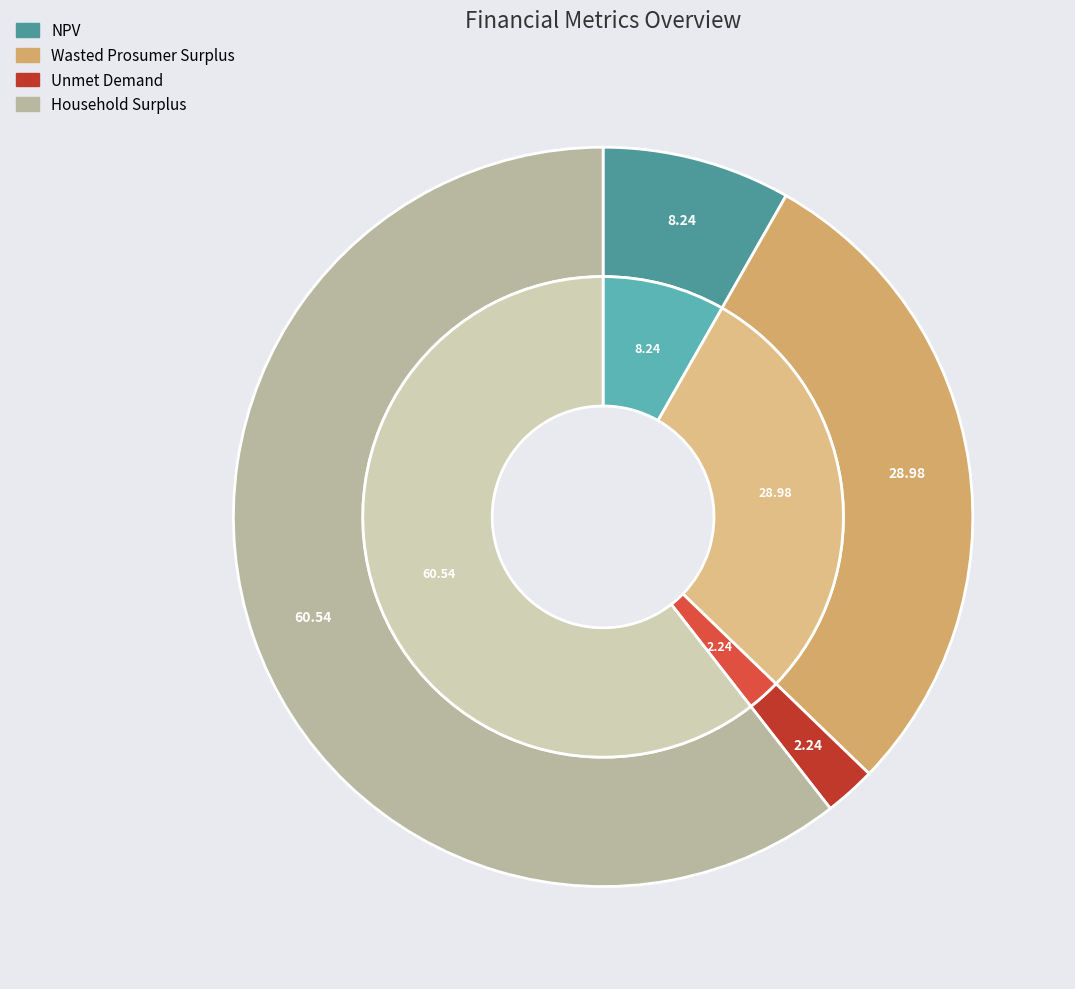

Count the number of slices in the pie.

4